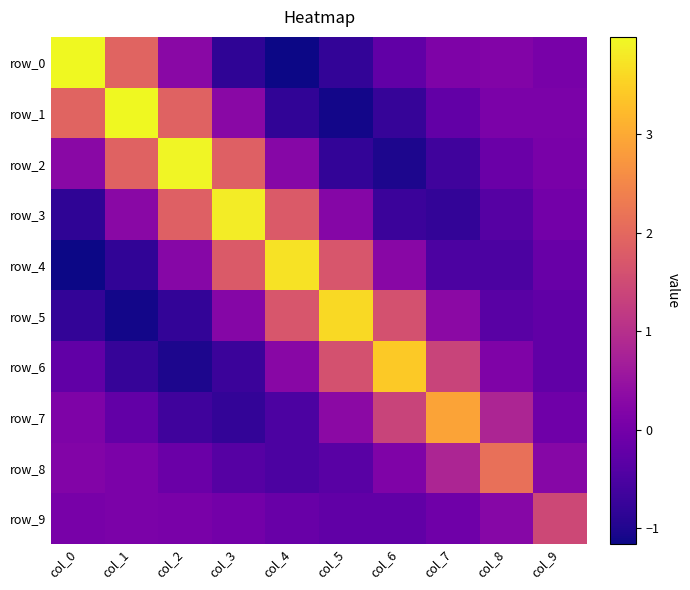

At which category is the sum across all series the highest?

col_2